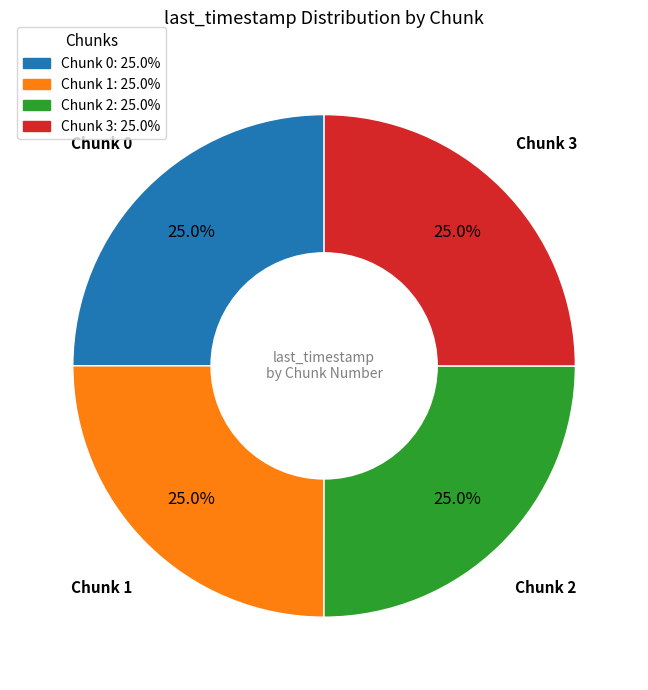

How many slices are in this pie chart?

4